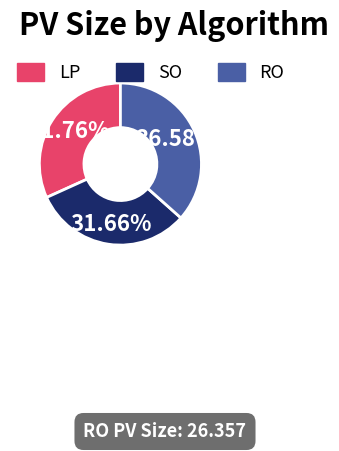

How much of the chart is everything except RO?

63.4%